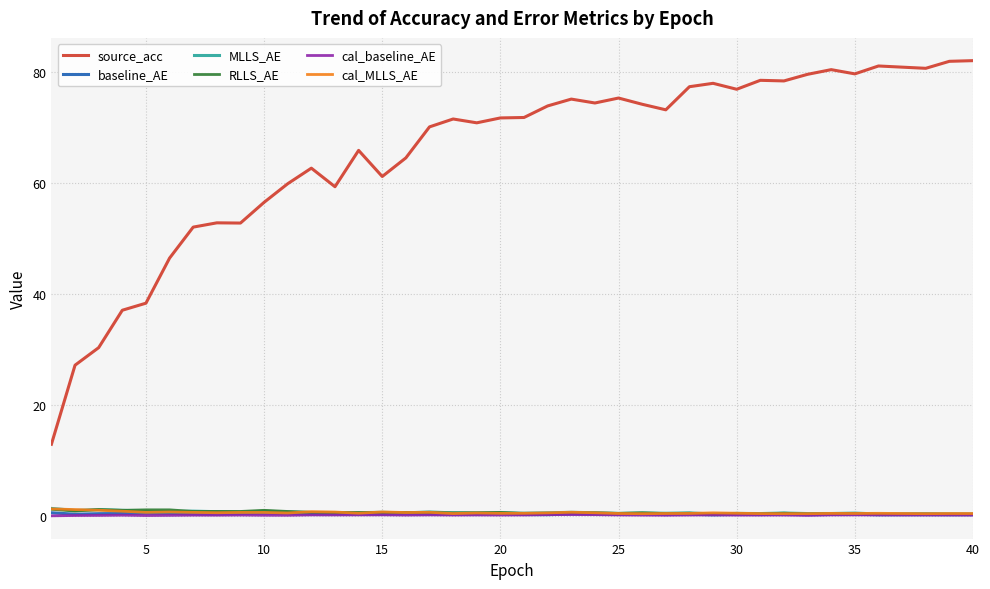

True or false: MLLS_AE and source_acc cross at least once.

False